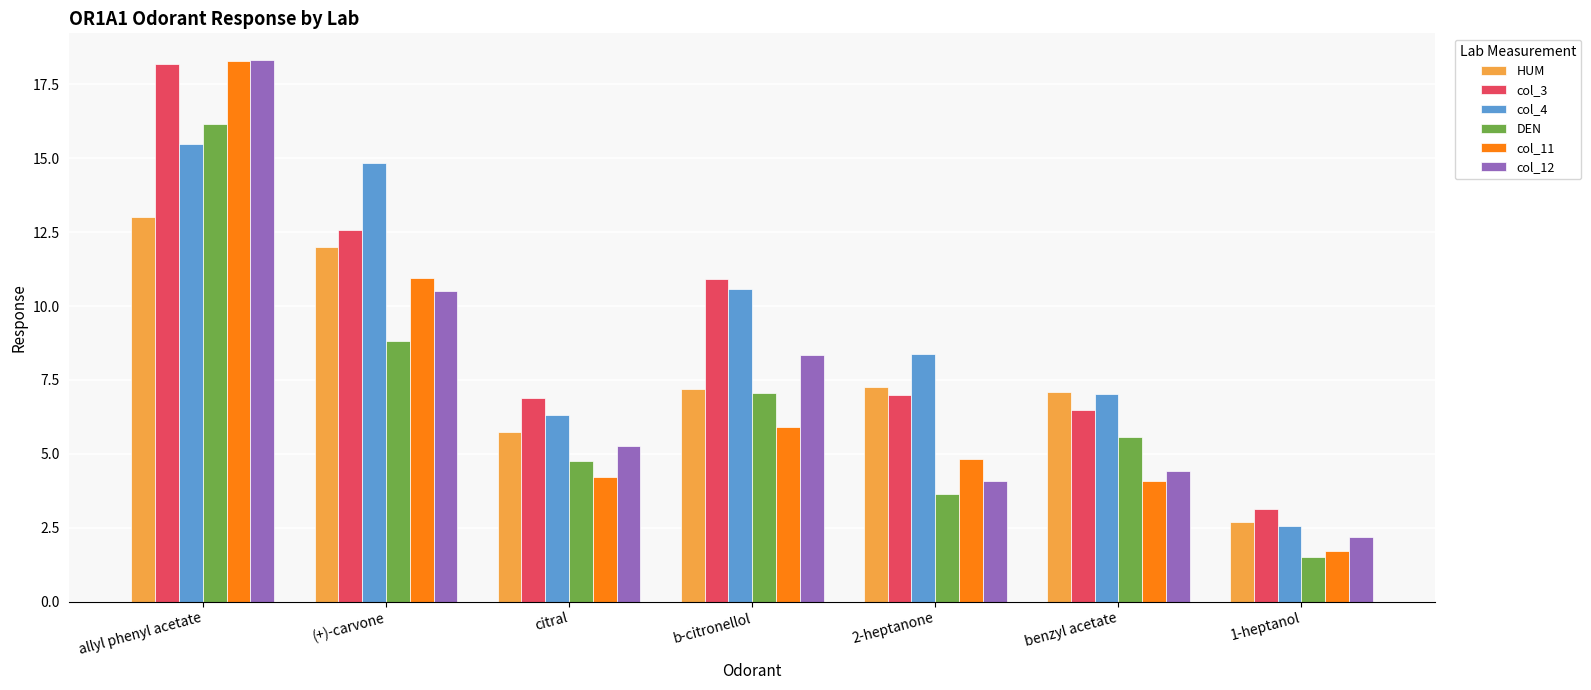

How many bars are there in total?

42